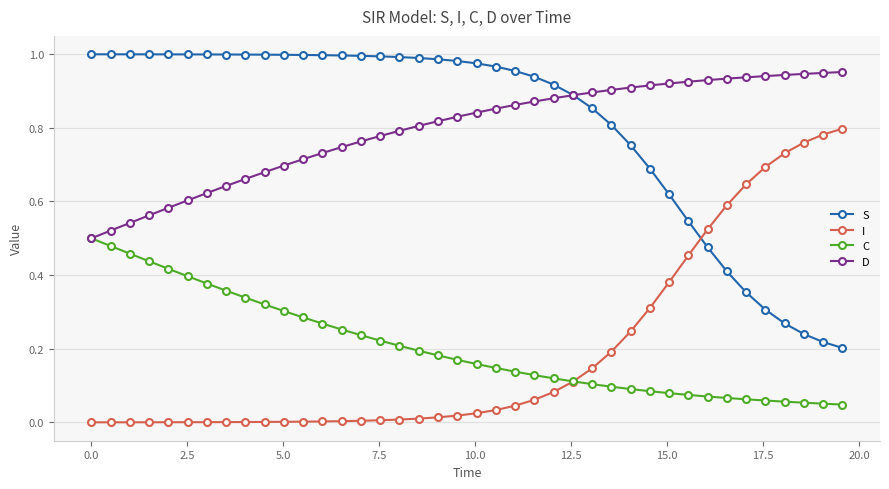

True or false: I and D cross at least once.

False